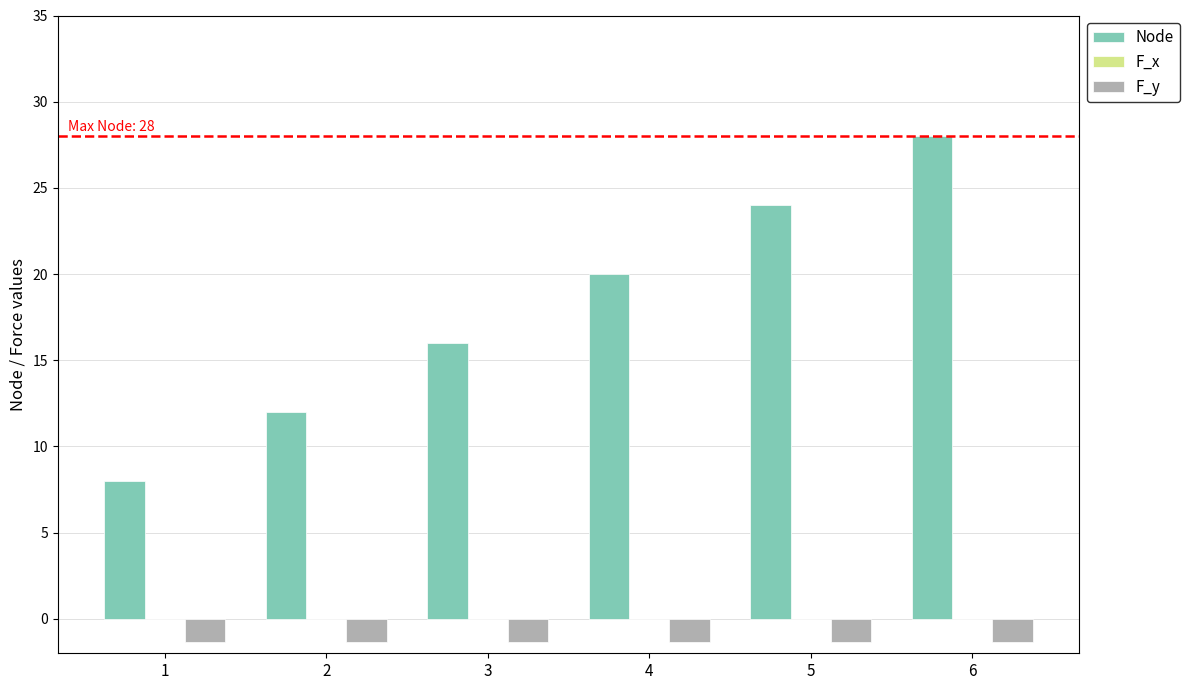

What is the maximum value for Node?

28.0